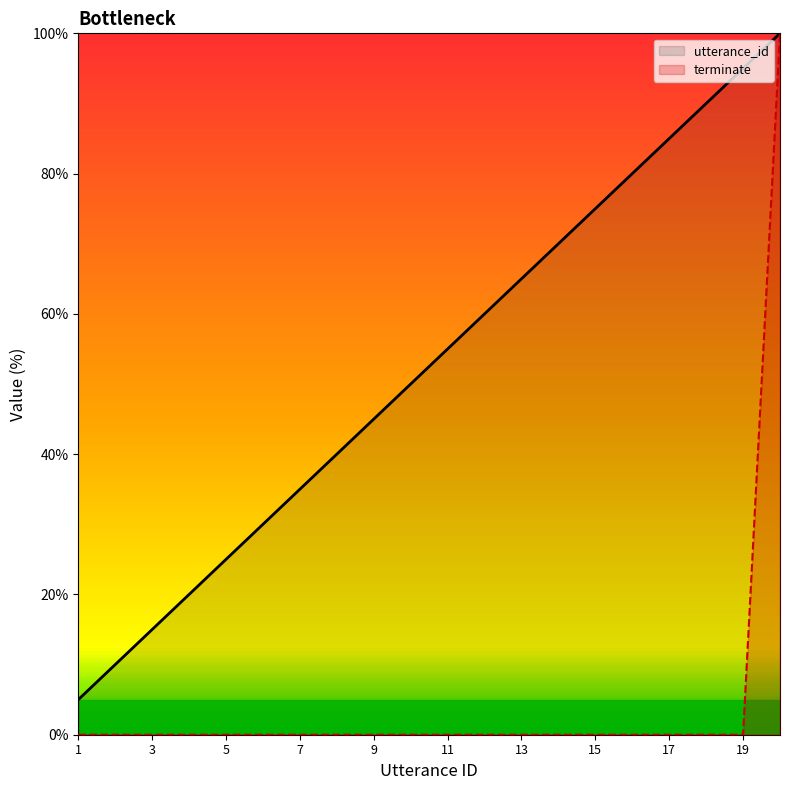

What is the highest value of the terminate series?

100.0